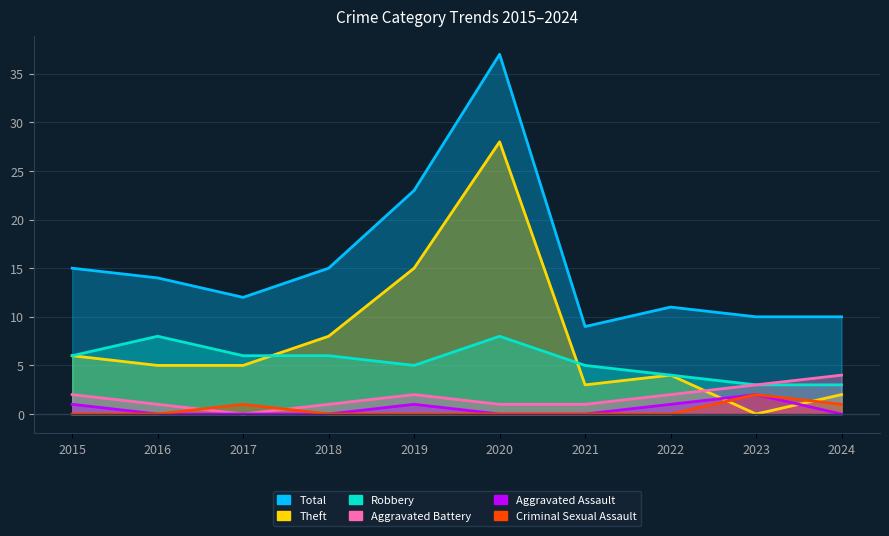

What is the difference between the maximum and minimum values in the Criminal Sexual Assault series?

2